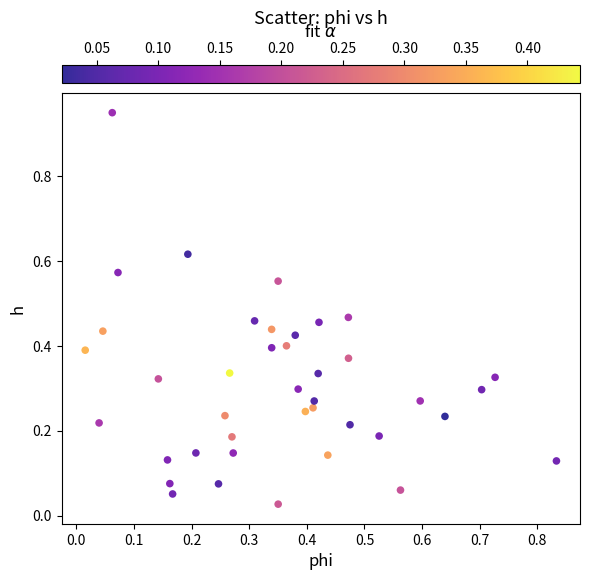

What is the range of X values (max minus min)?

0.8